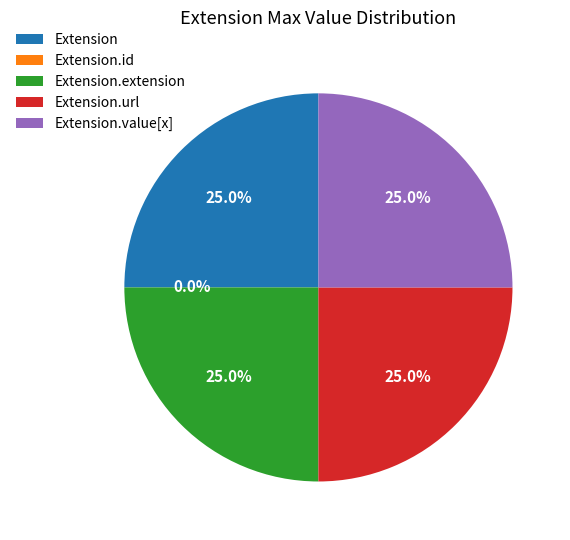

Rank the categories by value from lowest to highest.

Extension.id, Extension, Extension.extension, Extension.url, Extension.value[x]